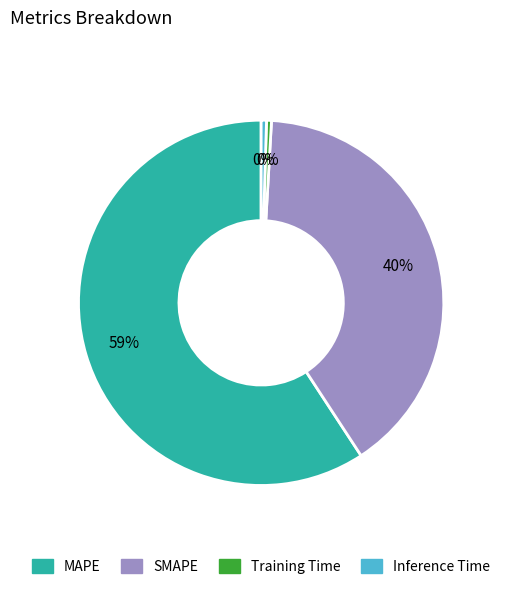

What is the largest slice in the pie chart?

MAPE